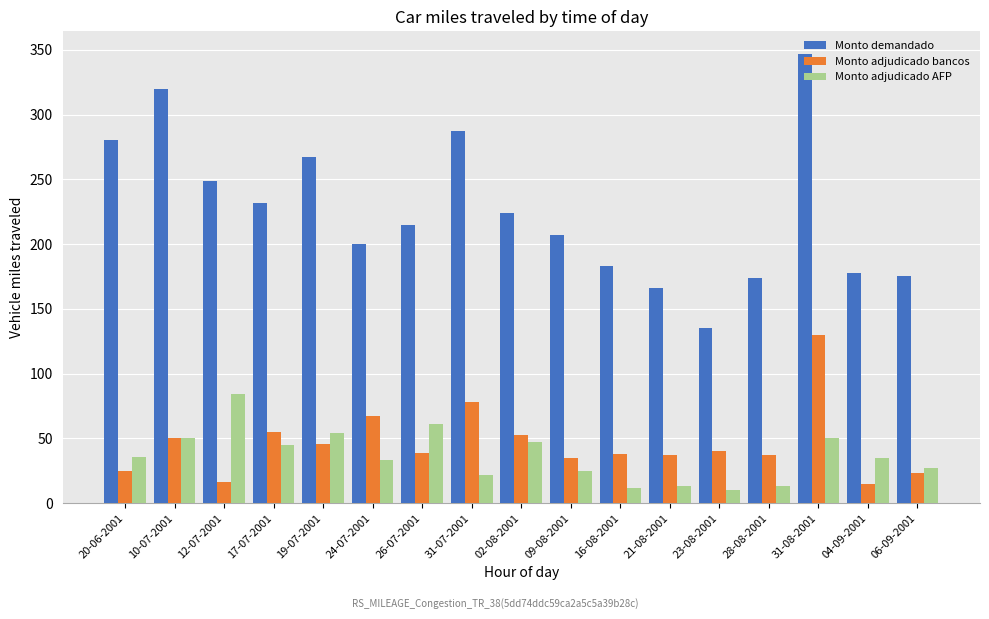

How many categories are shown in the chart?

17